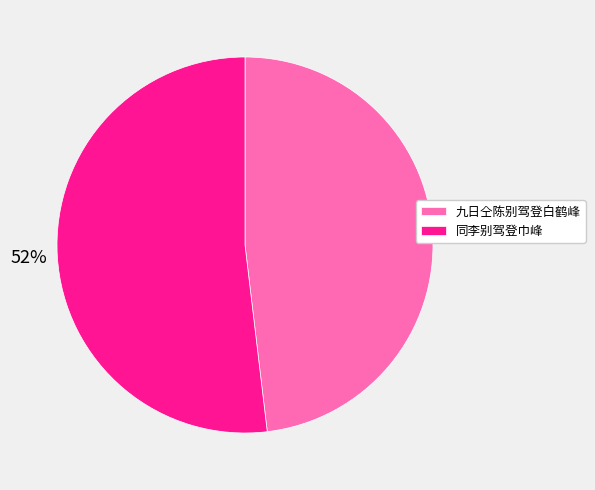

What is the majority slice?

同李别驾登巾峰